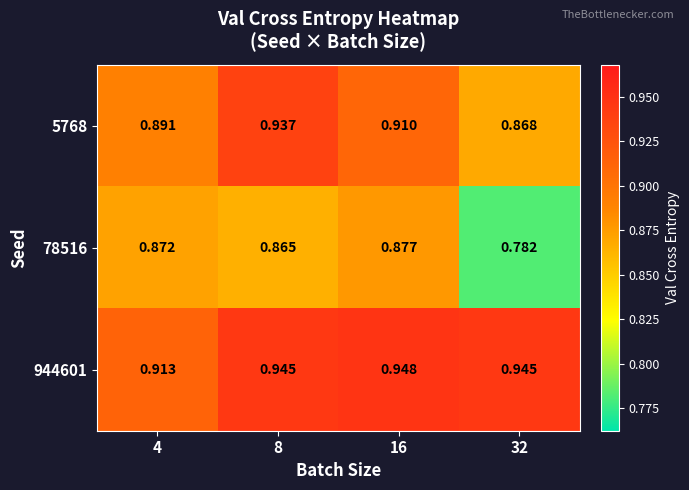

Which series changed the most between 4 and 16?

944601